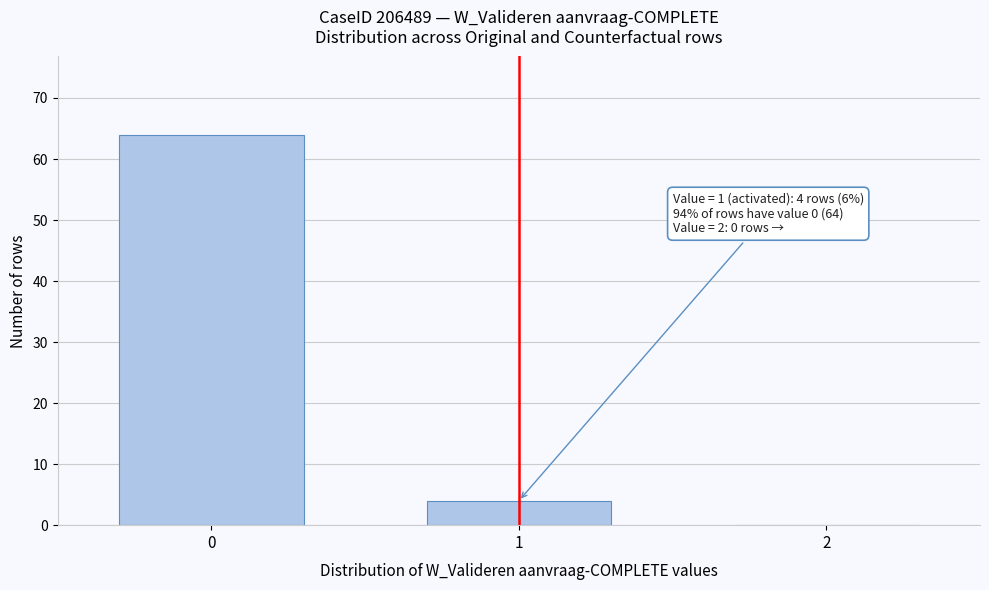

Reading left to right, extract all data points from this chart.

0=64	1=4	2=0